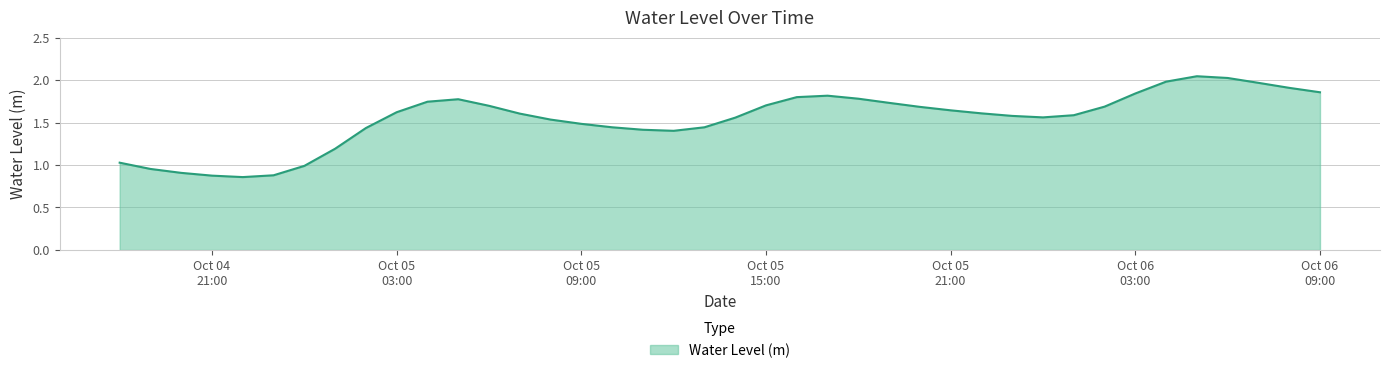

What is the difference between the maximum and minimum values?

1.2